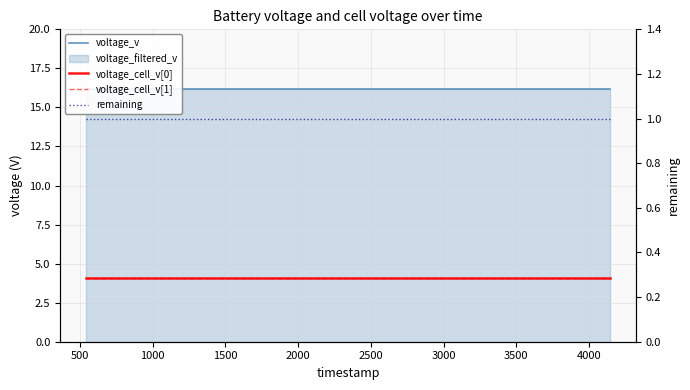

What is the average value of the voltage_cell_v[0] series?

4.0